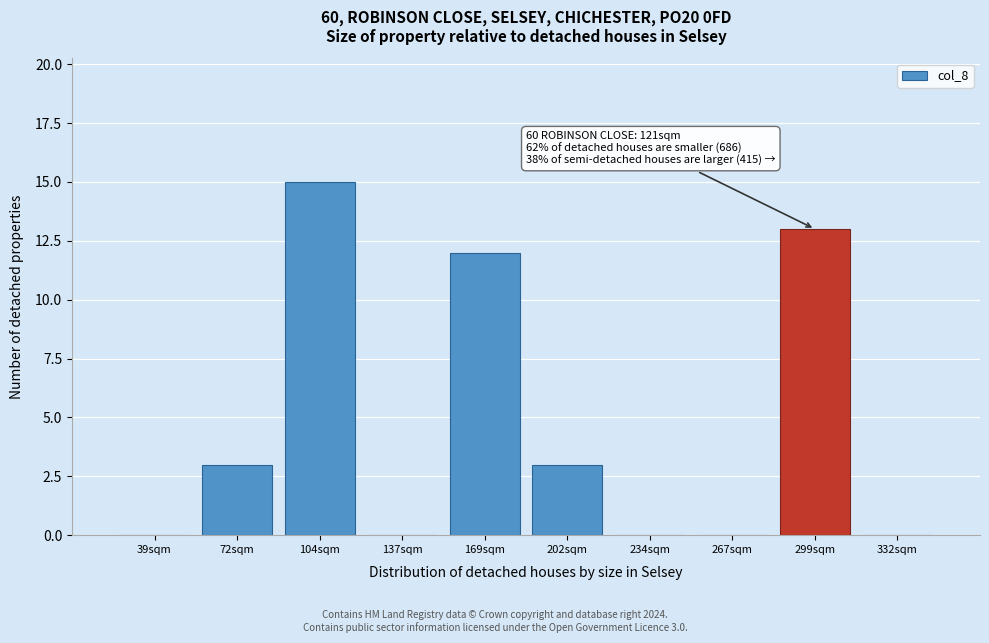

Reading left to right, what are all the values shown in this chart?

39sqm=0	72sqm=3	104sqm=15	137sqm=0	169sqm=12	202sqm=3	234sqm=0	267sqm=0	299sqm=13	332sqm=0